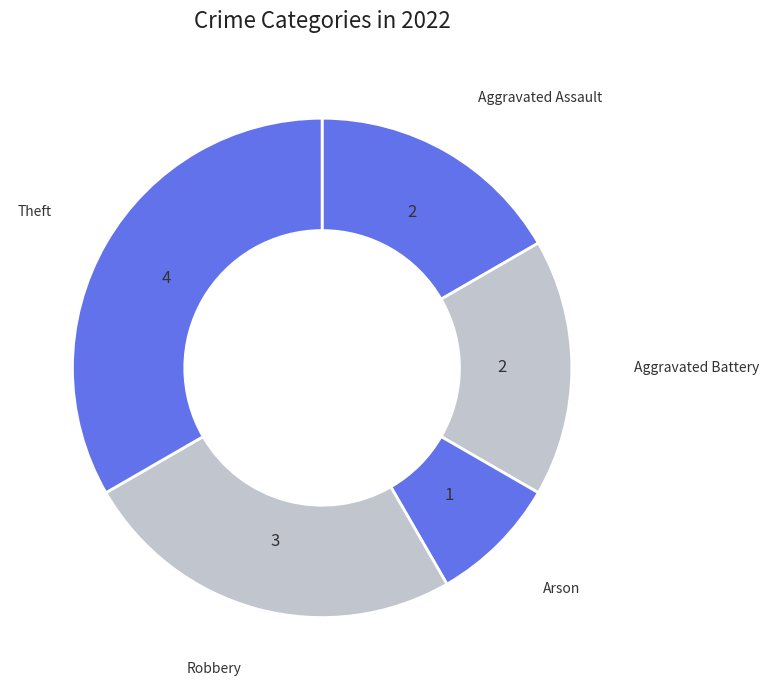

How many segments does this pie chart have?

5